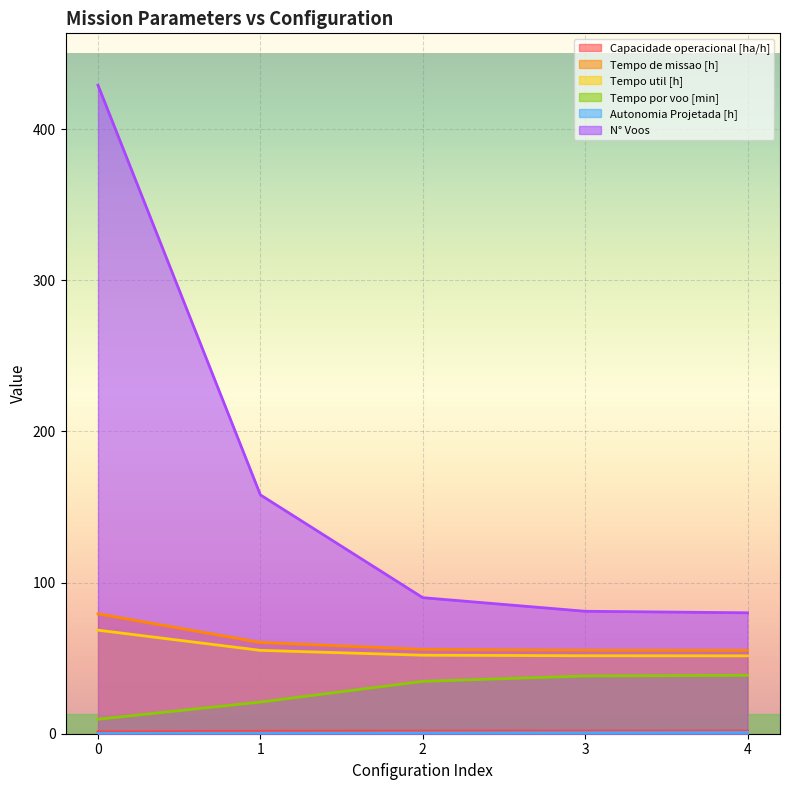

Rank the series at 3 from highest to lowest value.

N° Voos, Tempo de missao [h], Tempo util [h], Tempo por voo [min], Capacidade operacional [ha/h], Autonomia Projetada [h]